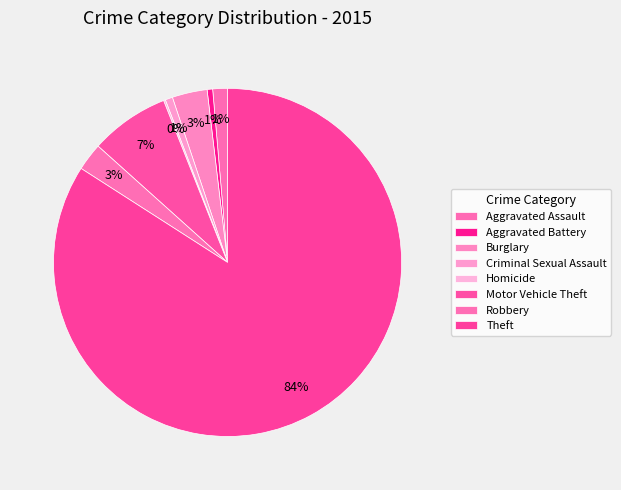

Rank the categories by value from highest to lowest.

Theft, Motor Vehicle Theft, Burglary, Robbery, Aggravated Assault, Criminal Sexual Assault, Aggravated Battery, Homicide